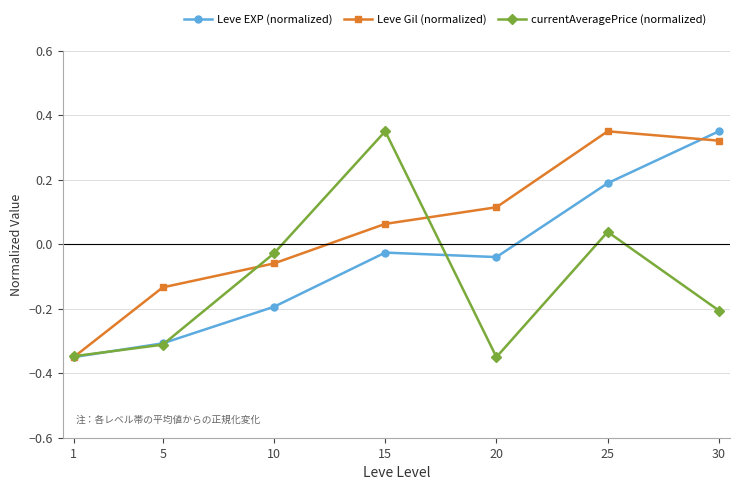

Rank the series by their average value, from lowest to highest.

currentAveragePrice (normalized), Leve EXP (normalized), Leve Gil (normalized)